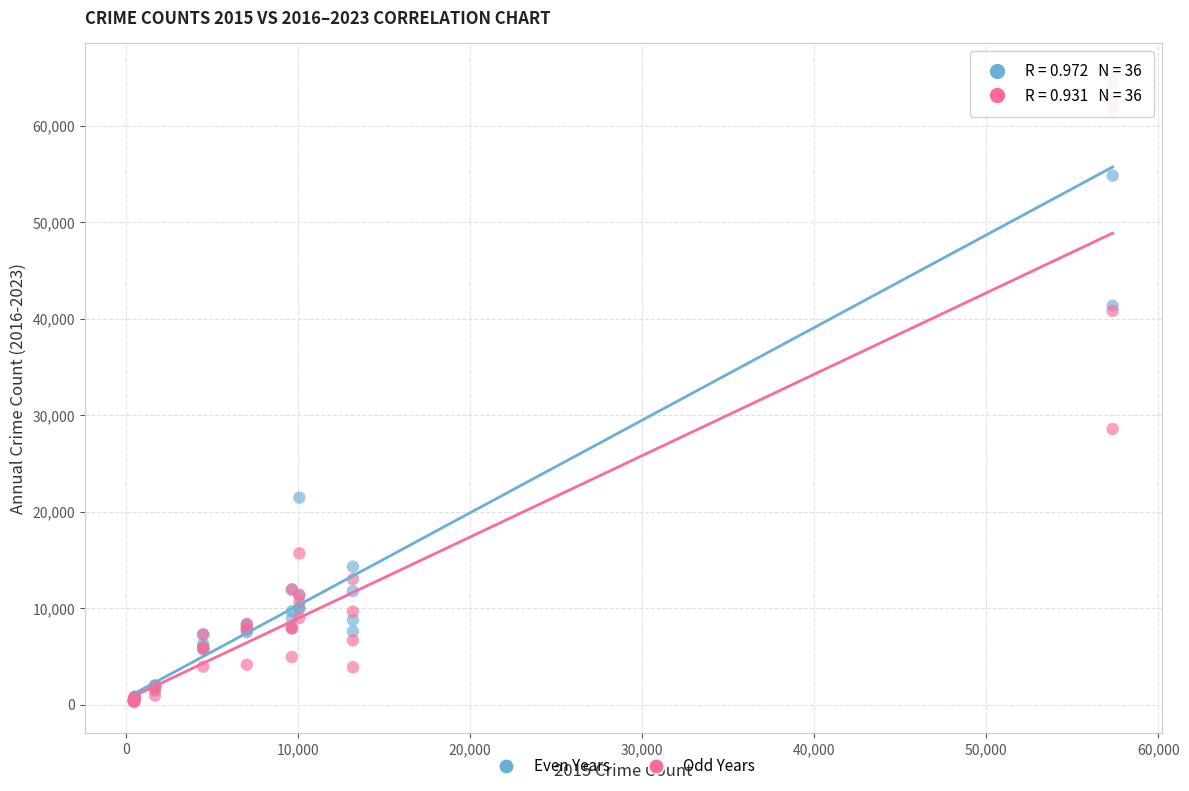

Across all series, what Y value is closest to 32774?

28554